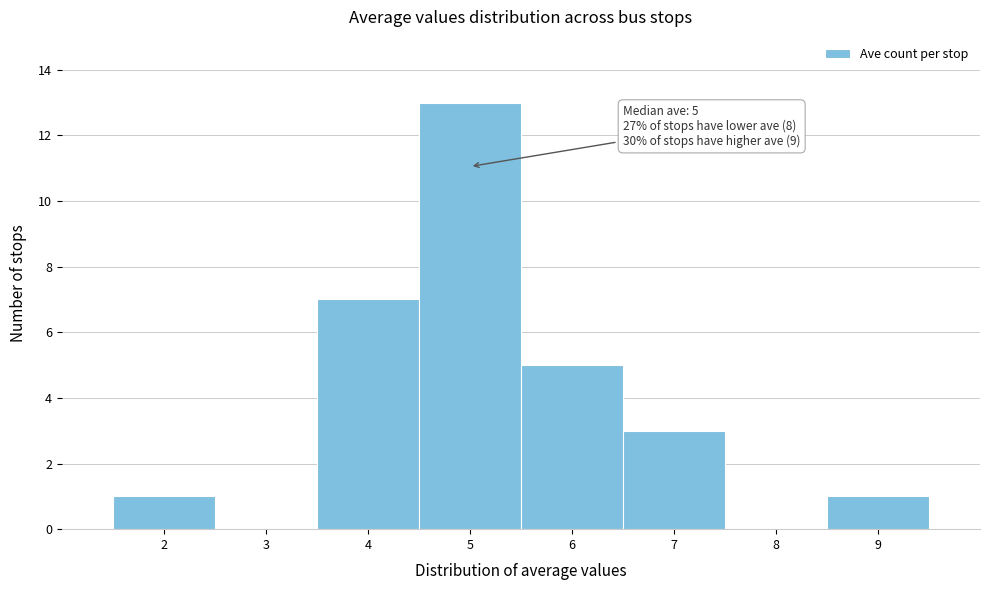

Over which range of the x-axis is the bar tallest?

4.5 to 5.5